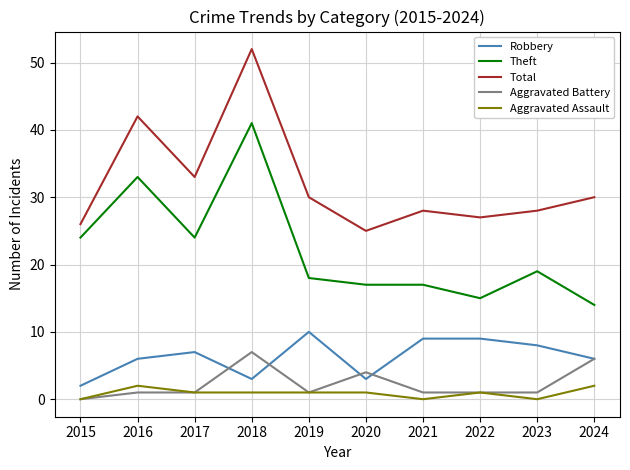

True or false: Total and Aggravated Battery intersect in this chart.

False